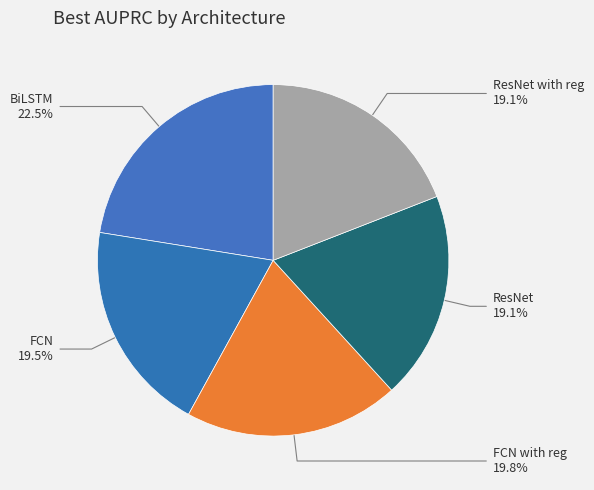

Does ResNet with reg account for over 50% of the chart?

No